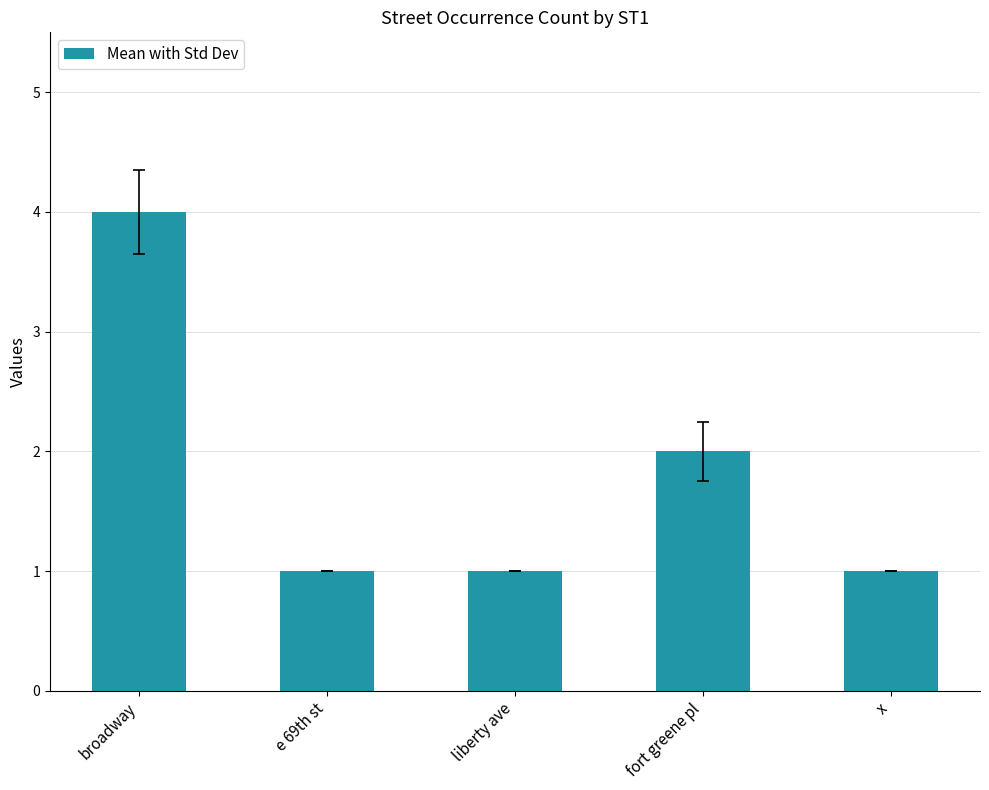

Are the bars horizontal?

No